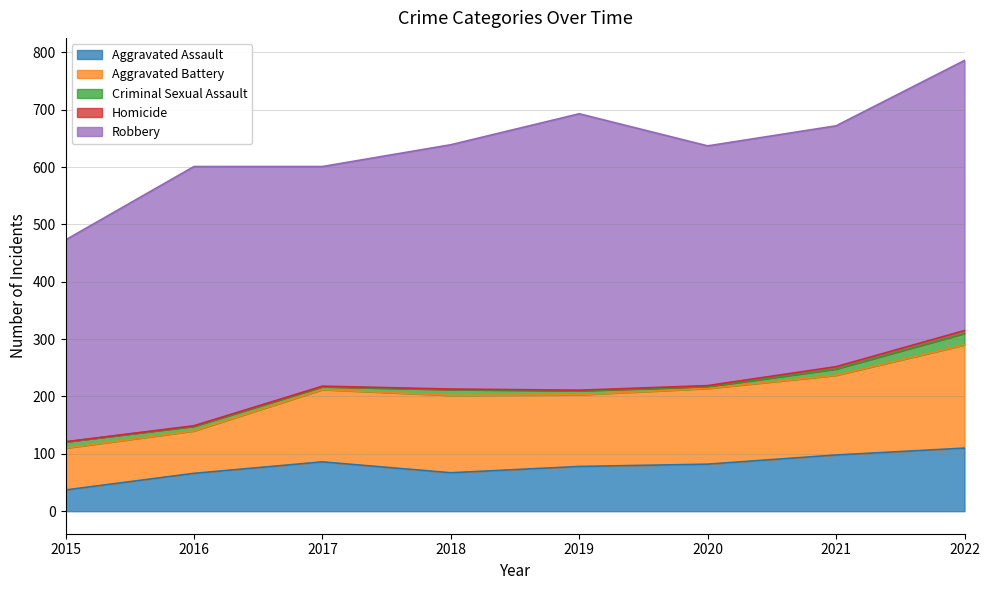

Reading left to right, extract all data points from this chart.

Aggravated Assault: 2015=37	2016=66	2017=86	2018=67	2019=78	2020=82	2021=98	2022=110
Aggravated Battery: 2015=73	2016=74	2017=126	2018=135	2019=125	2020=132	2021=139	2022=180
Criminal Sexual Assault: 2015=11	2016=8	2017=5	2018=10	2019=7	2020=3	2021=11	2022=20
Homicide: 2015=0	2016=1	2017=1	2018=1	2019=1	2020=2	2021=4	2022=5
Robbery: 2015=352	2016=452	2017=383	2018=426	2019=482	2020=418	2021=420	2022=471